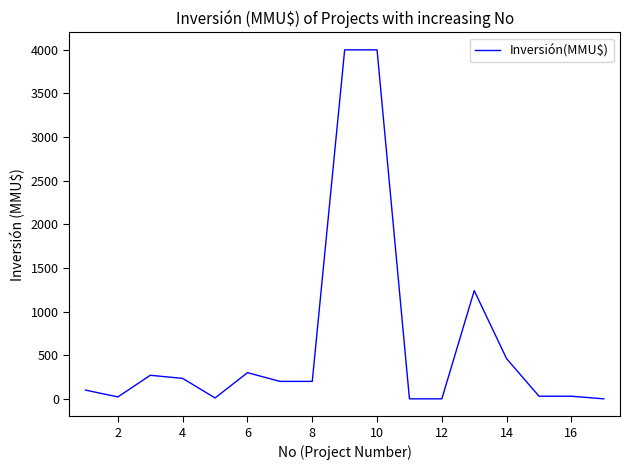

What is the difference between the maximum and minimum values?

4000